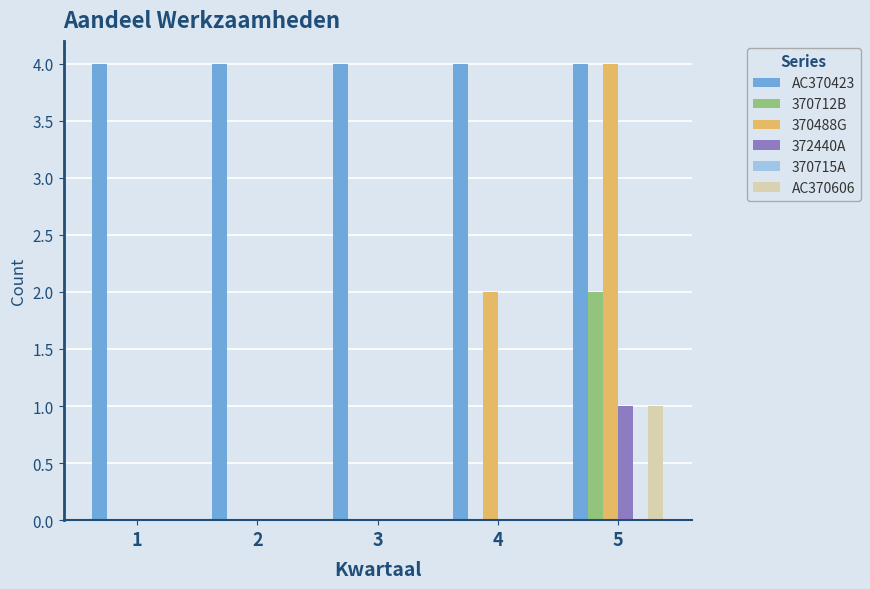

Is the value of 372440A at 5 greater than the value of AC370423 at 2?

No